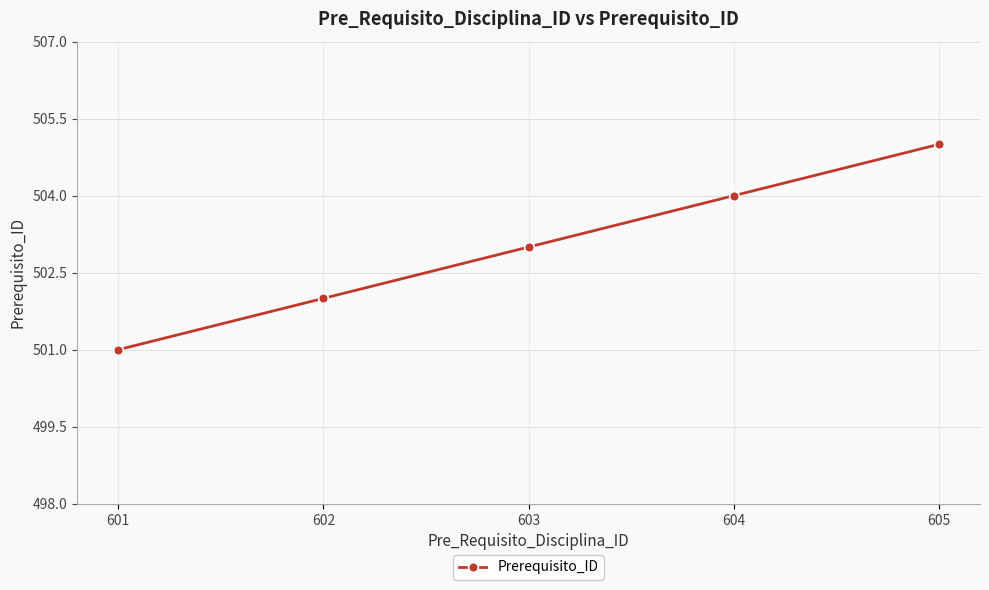

Reading right to left, what are all the values shown in this chart?

605=505	604=504	603=503	602=502	601=501